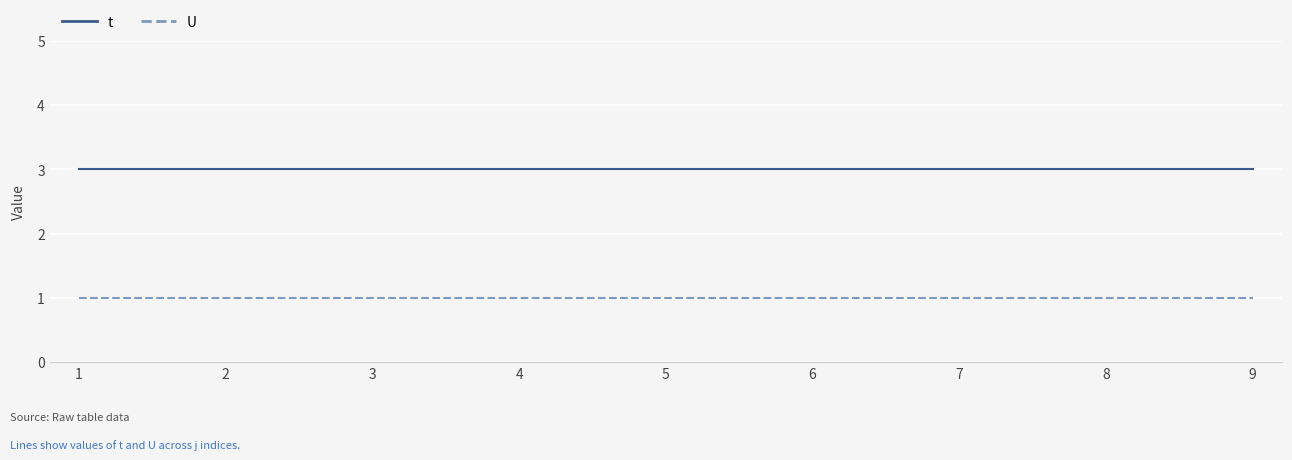

List the series in order of their peak value, highest first.

t, U